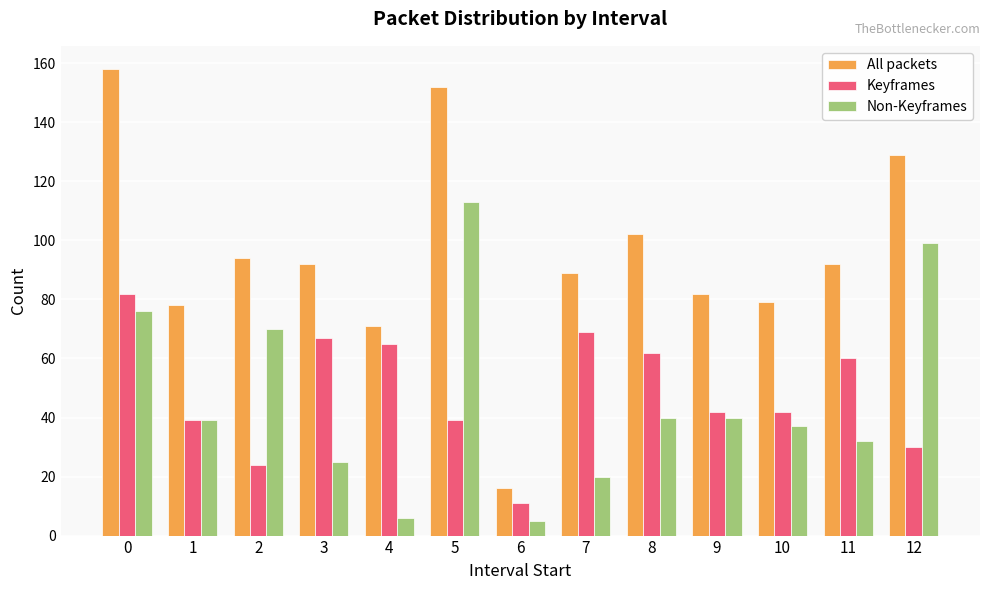

What is the maximum value for All packets?

158